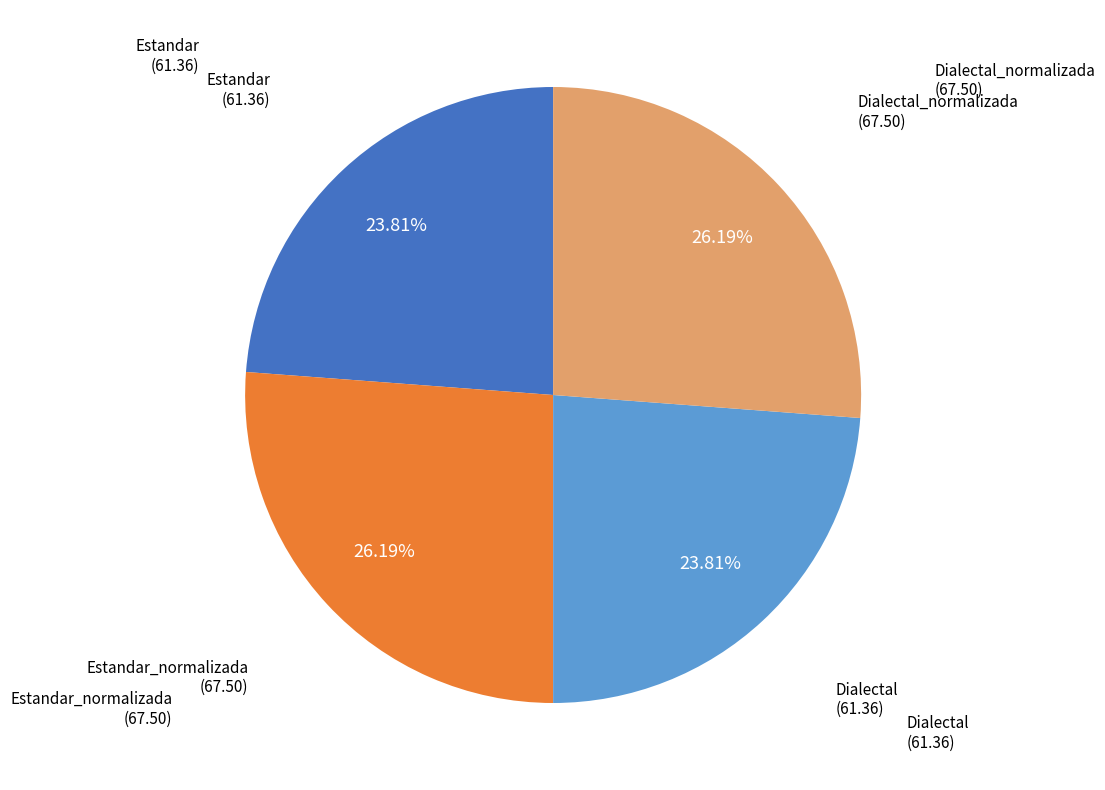

Is there a majority slice in this chart?

No